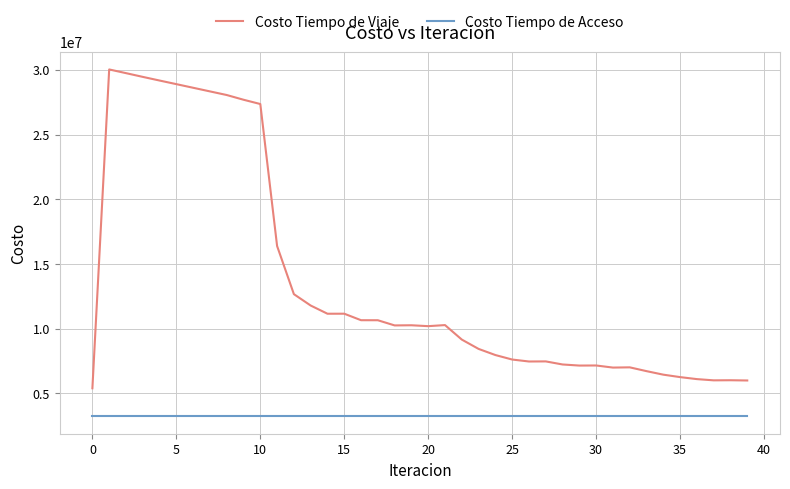

Does the chart display data point markers on the line(s)?

No